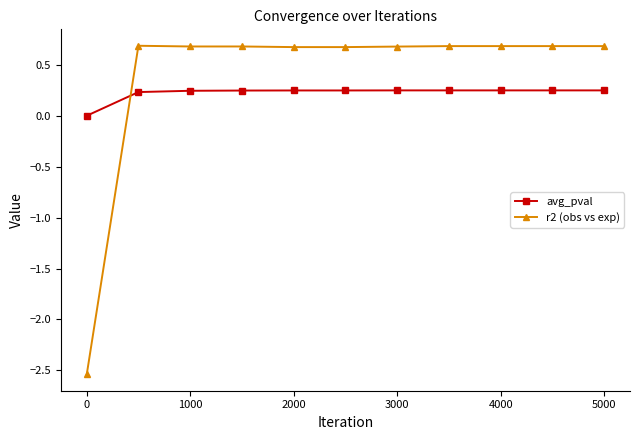

At how many categories does at least one series exceed -1?

11